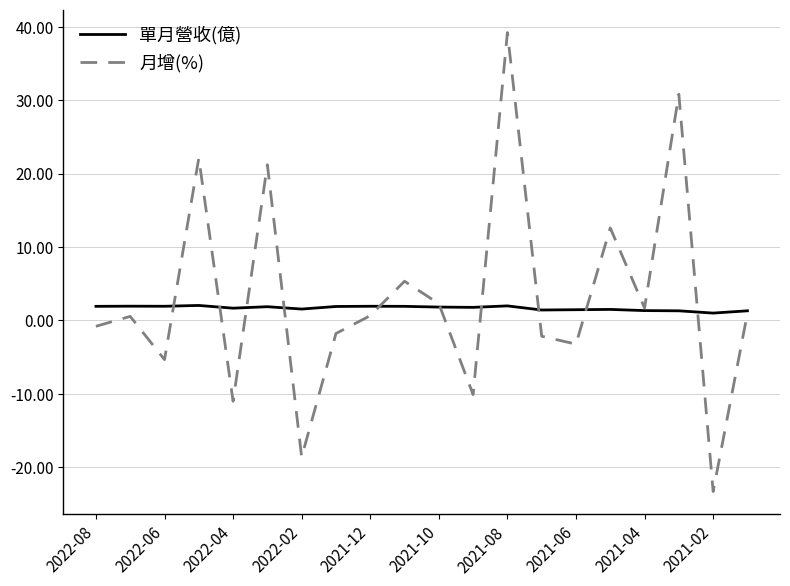

Which series has the widest spread of values?

月增(%)